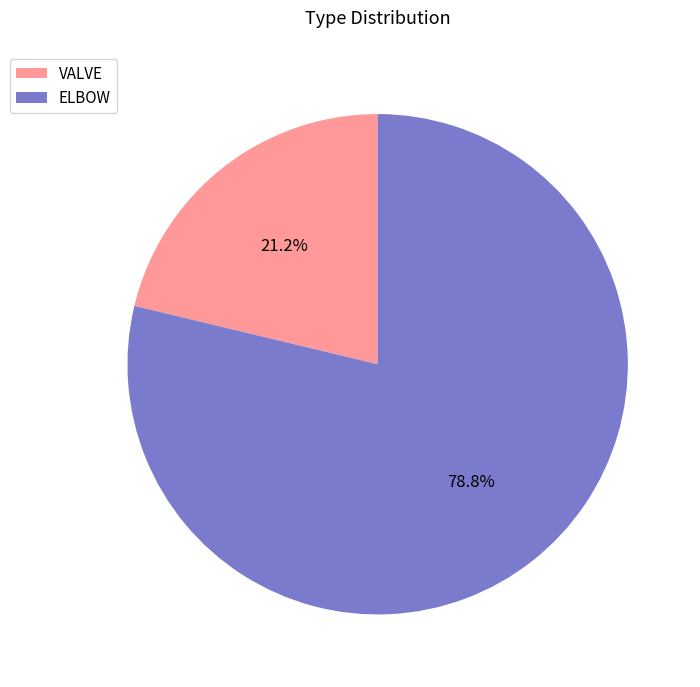

To the nearest percent, what percentage of the pie is VALVE?

21%